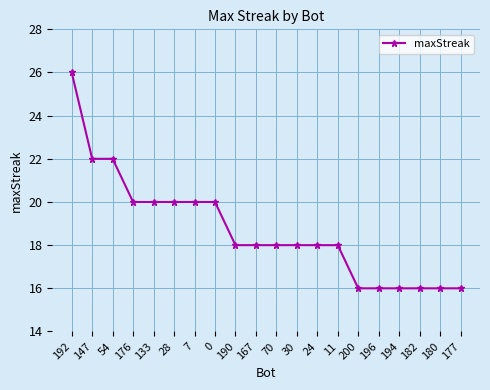

What is the label of the 19th point from the right?

147